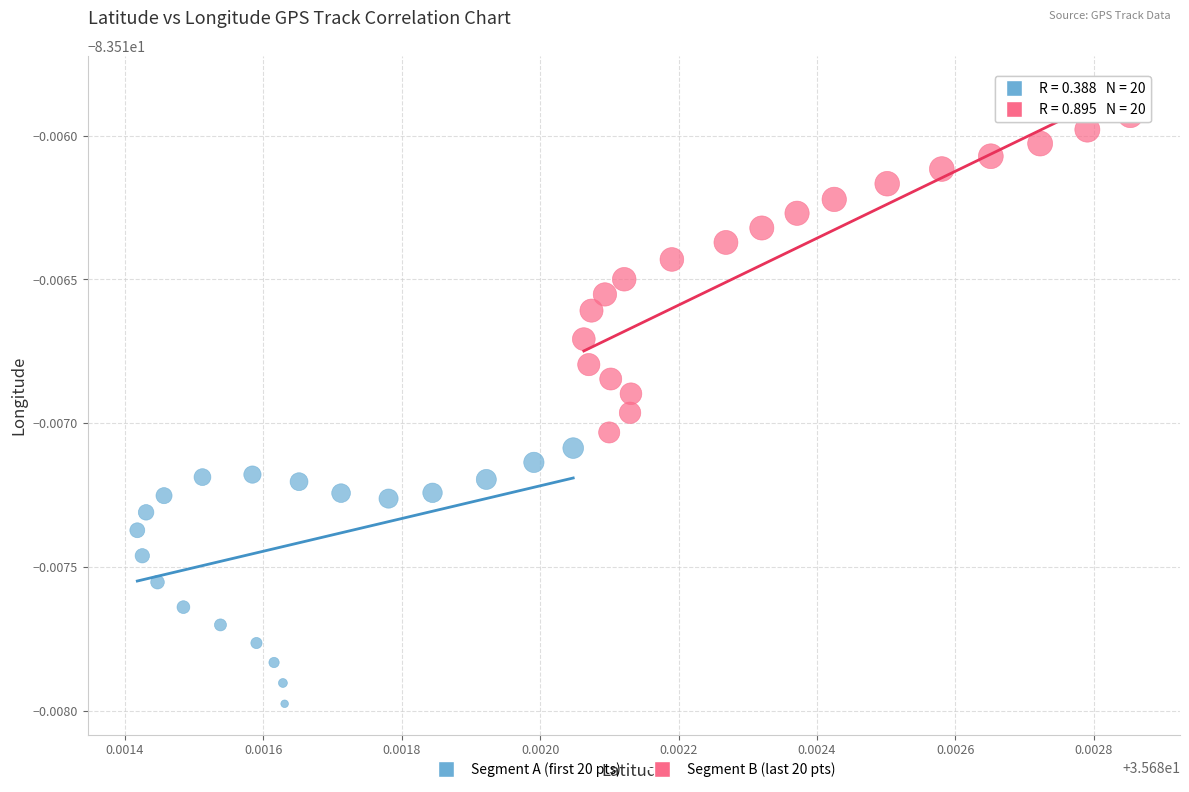

What are all the series names shown in the legend?

Segment A (first 20 pts), Segment B (last 20 pts)